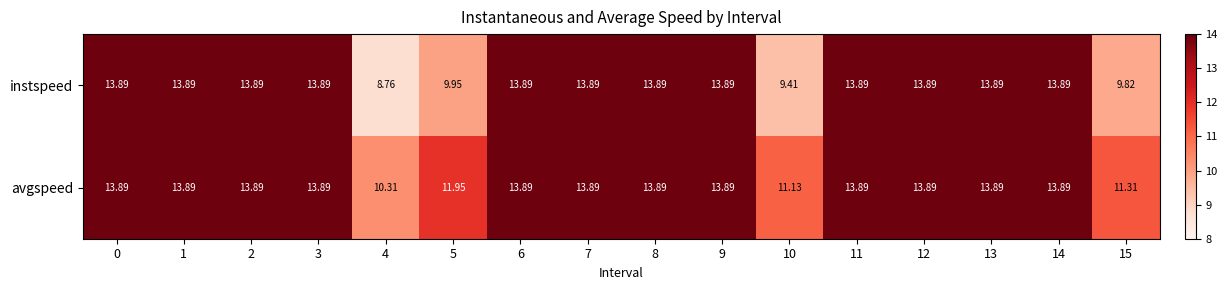

Which series has the largest total across all categories?

avgspeed